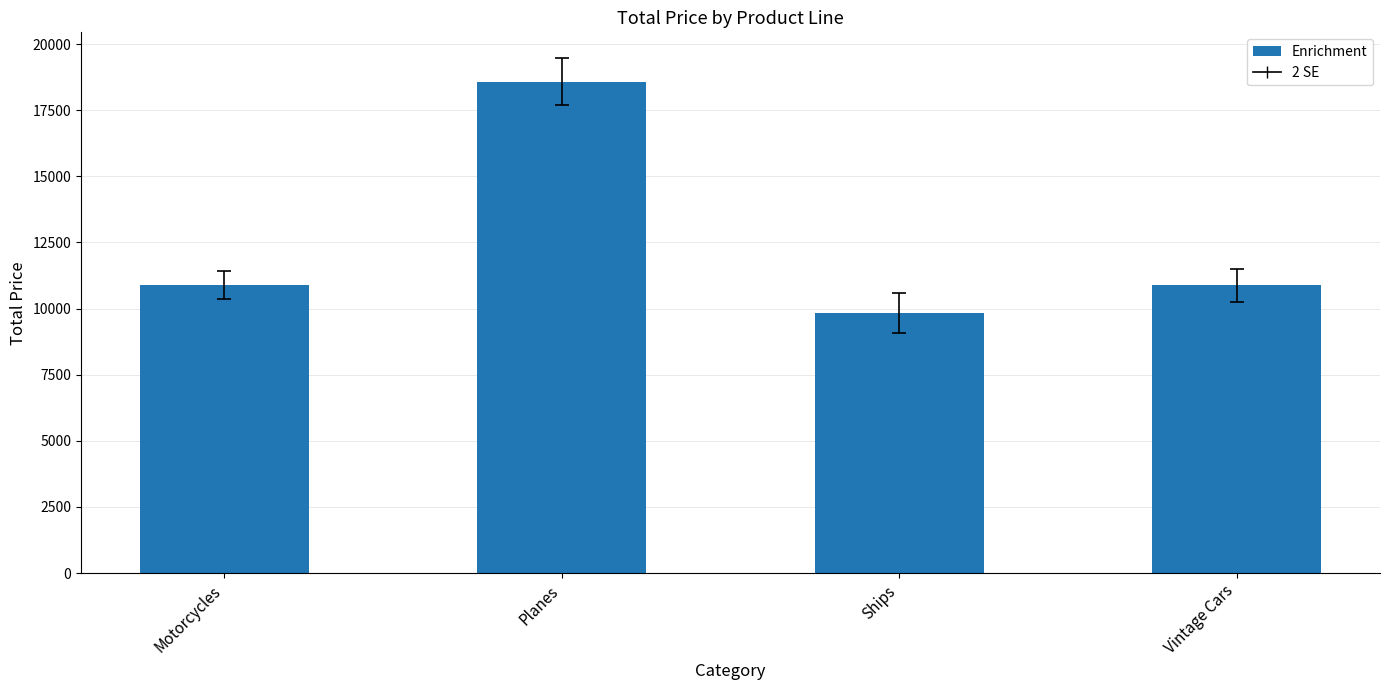

Is it true that the value at Ships is 2388.5?

False